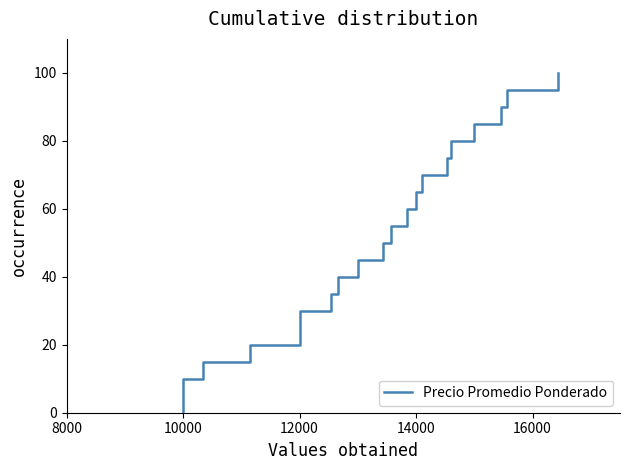

Reading right to left, what are all the values shown in this chart?

100.0	95.0	90.0	85.0	80.0	75.0	70.0	65.0	60.0	55.0	50.0	45.0	40.0	35.0	30.0	25.0	20.0	15.0	10.0	5.0	0.0